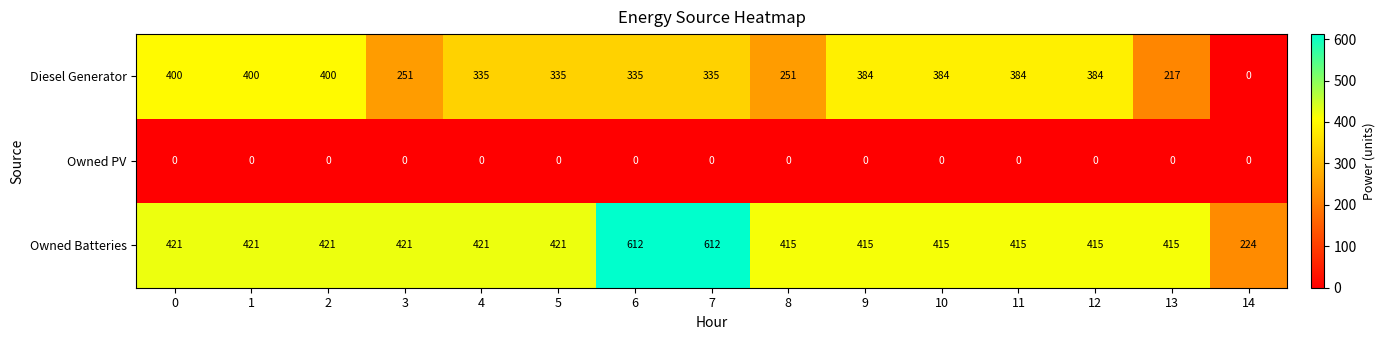

Rank the series by their average value, from highest to lowest.

Owned Batteries, Diesel Generator, Owned PV